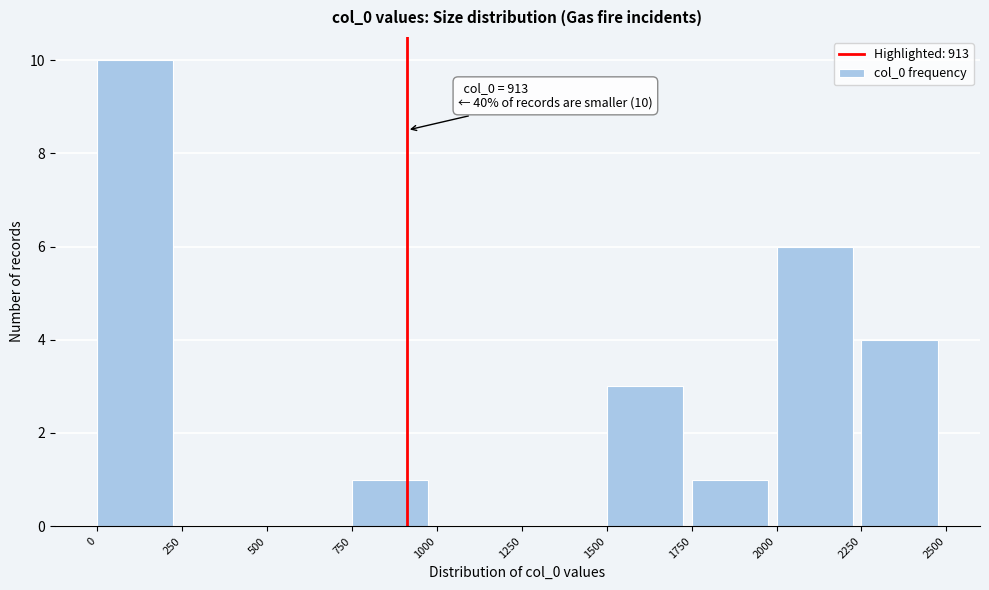

Over which range of the x-axis is the bar tallest?

0 to 250